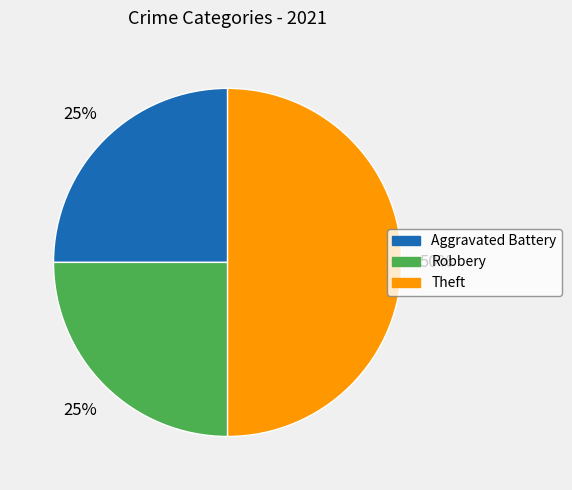

Is Robbery the majority of the pie?

No